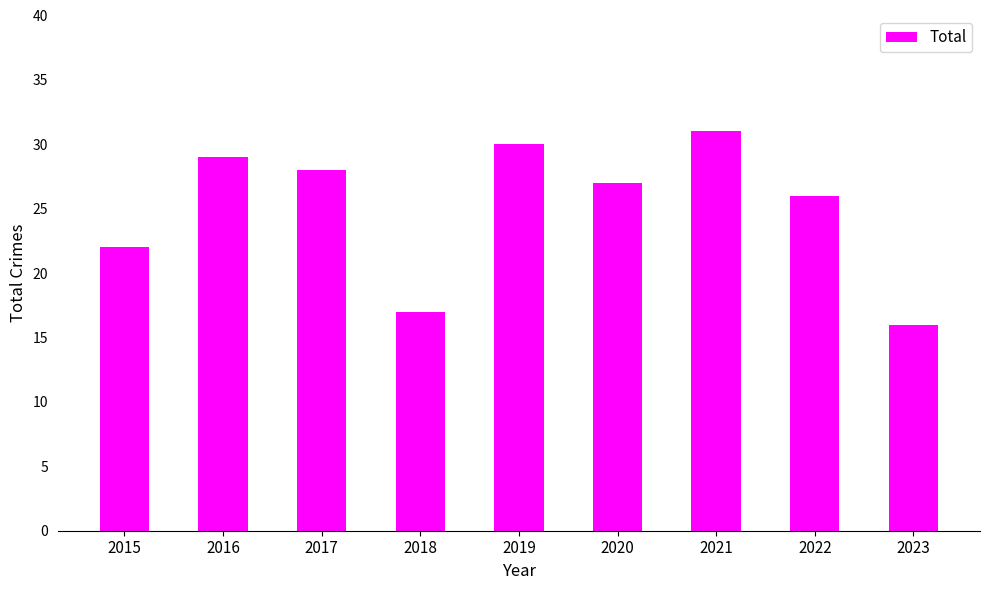

True or false: the data shows 11 at 2019.

False